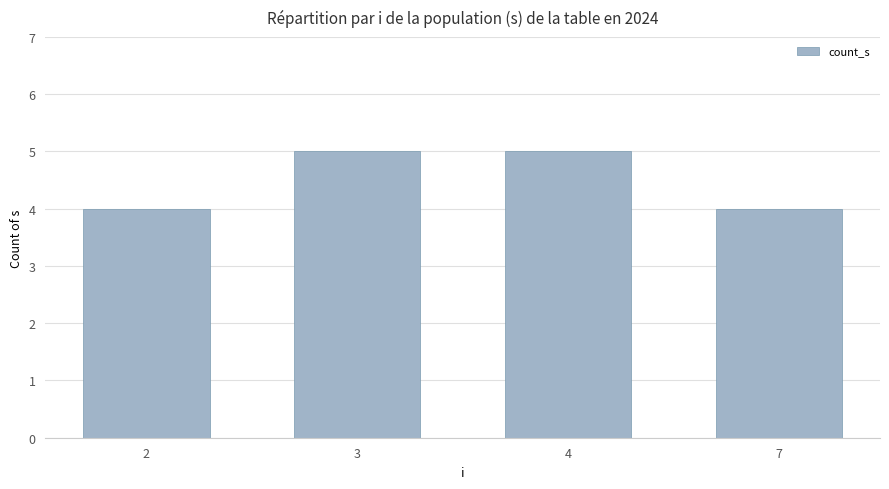

What is the difference between the second highest and minimum values?

1